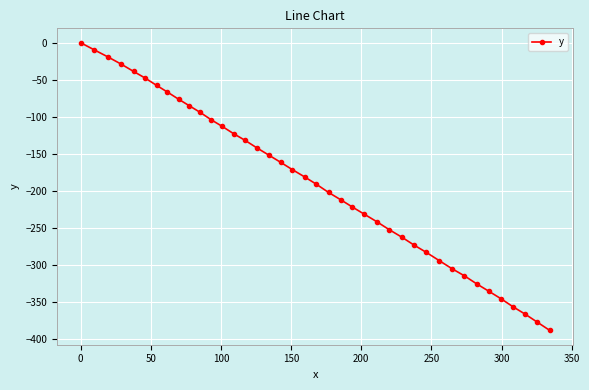

What is the difference between the second highest and second lowest values?

367.5